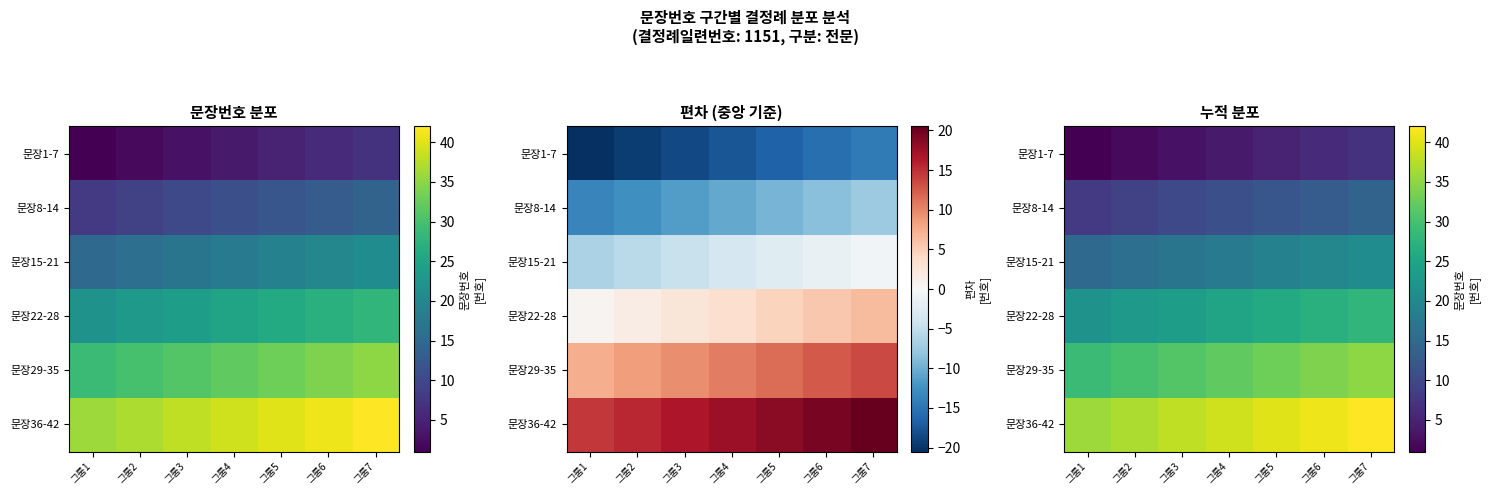

Is the value of 문장29-35 at 그룹2 greater than the value of 문장22-28 at 그룹5?

Yes